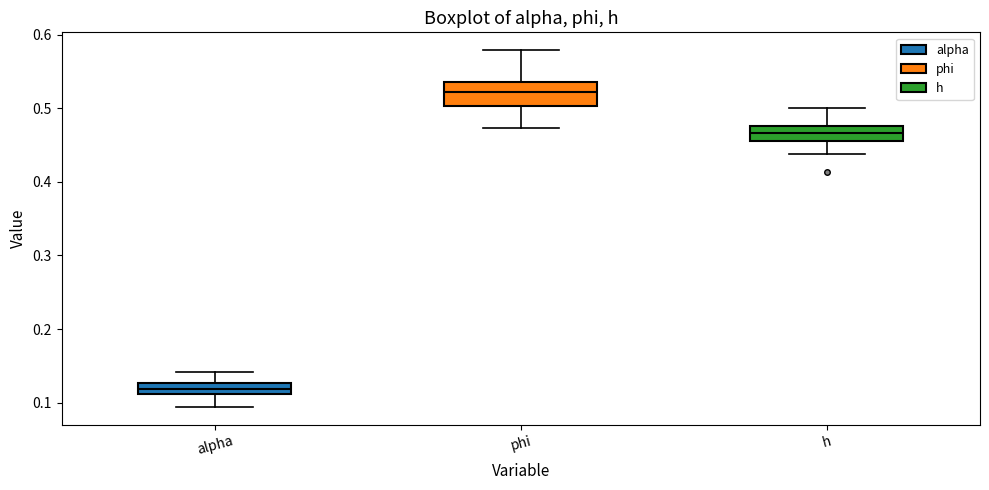

Comparing the boxes themselves (not the whiskers), which one is the tallest?

phi